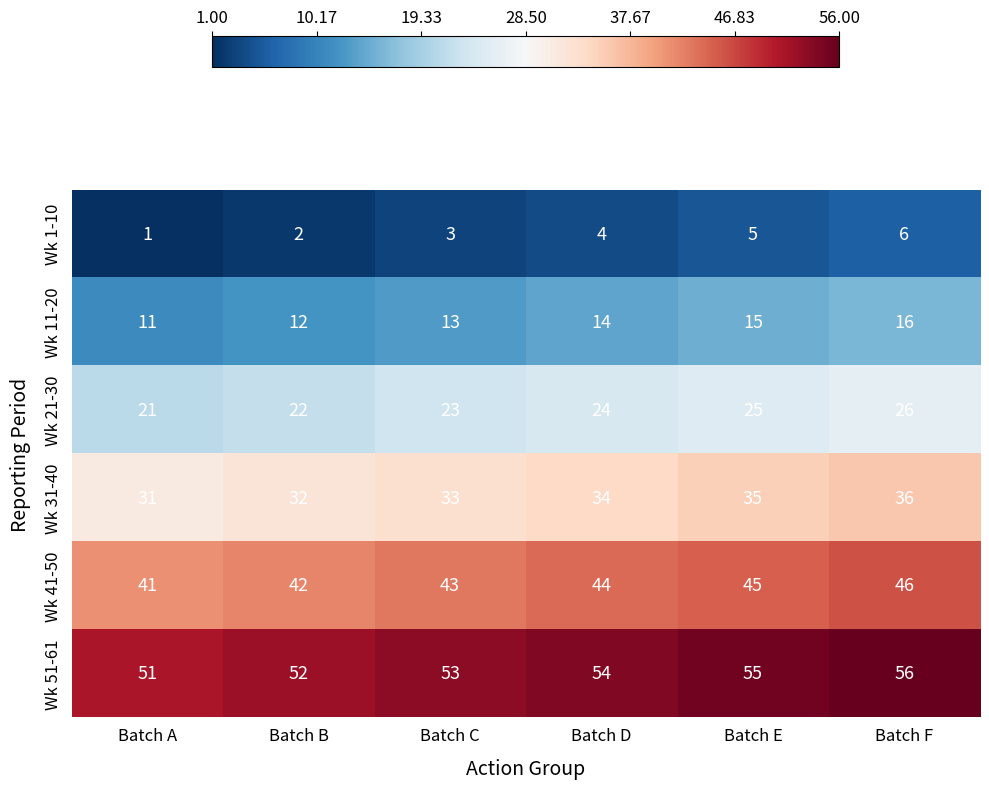

What is the difference between the Wk 31-40 values at Batch F and Batch C?

3